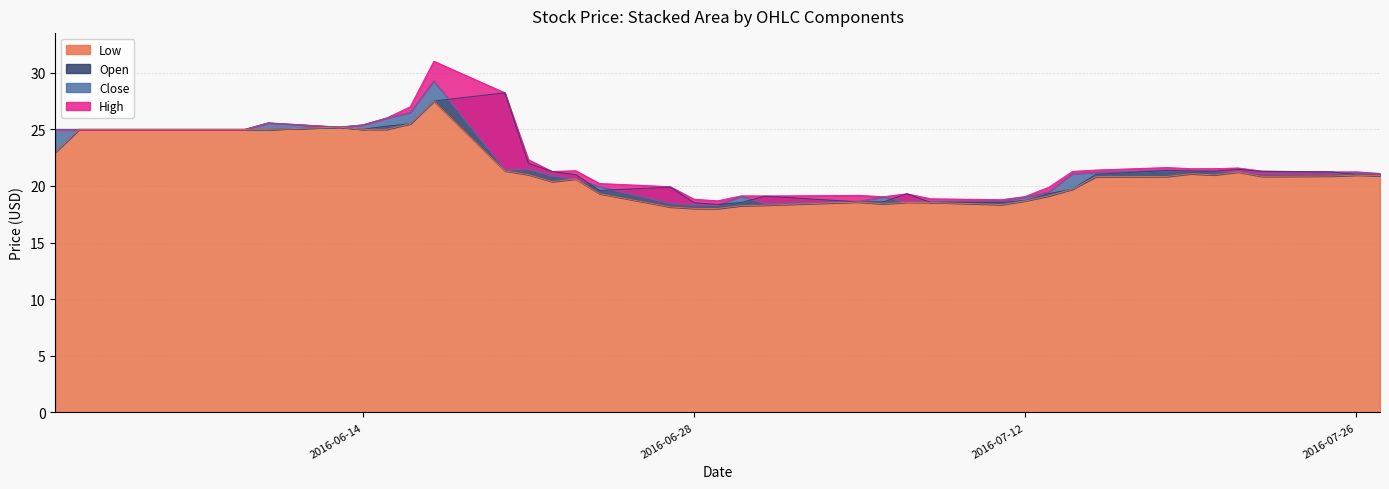

Which series has the widest spread of values?

High